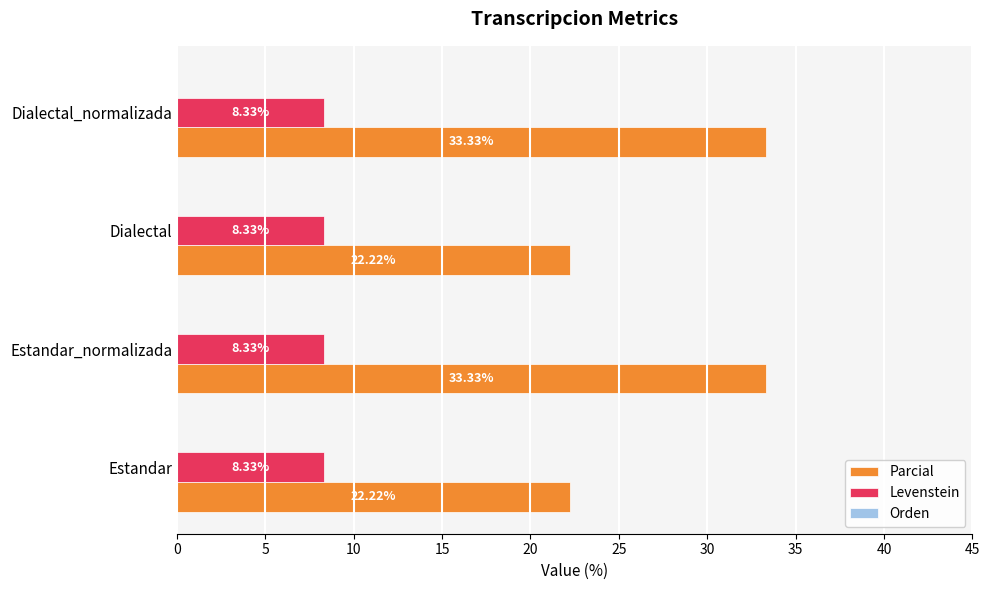

What is the sum of all Levenstein values?

33.3